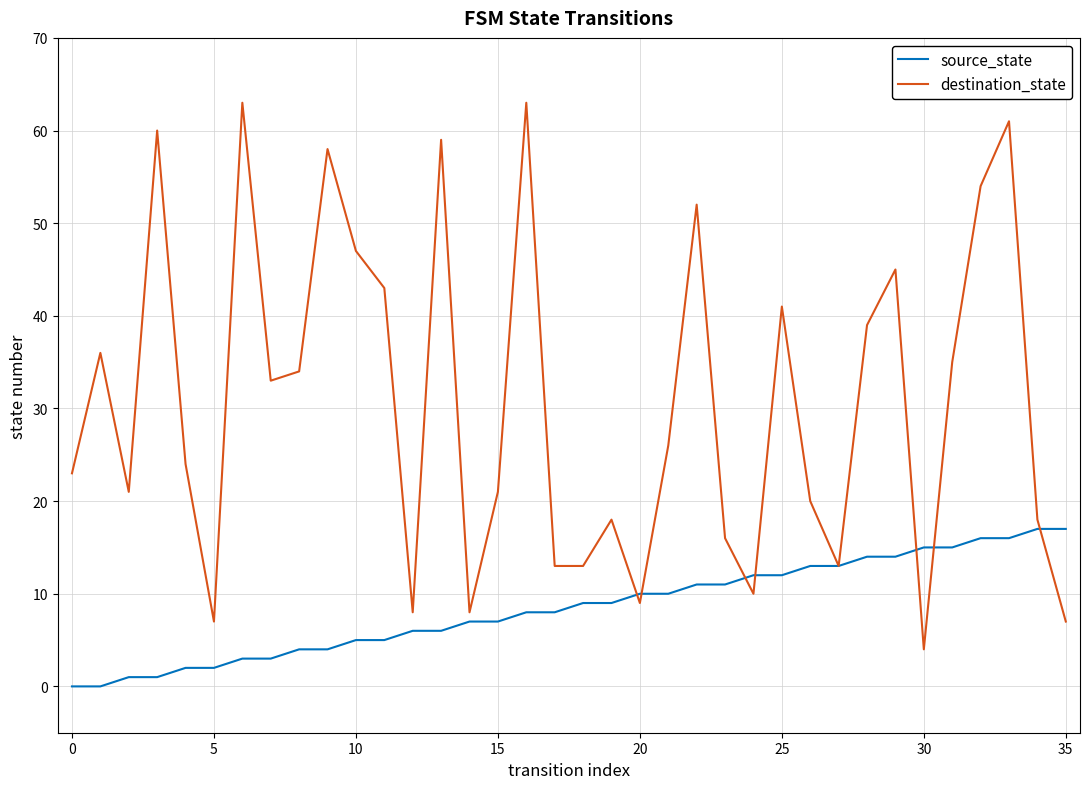

Rank the series by their maximum value, from lowest to highest.

source_state, destination_state